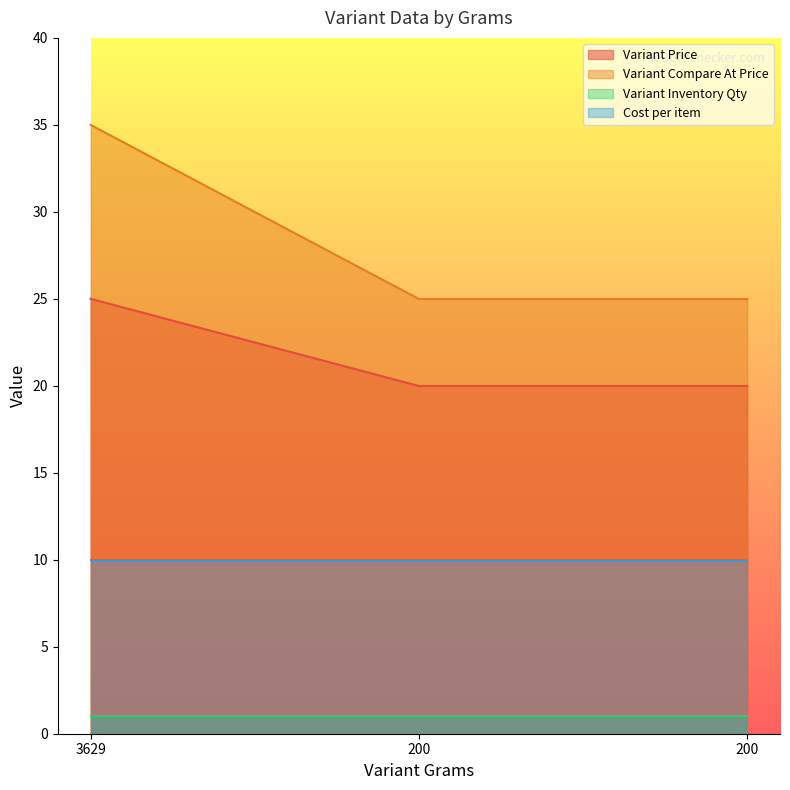

Count the number of data series in this chart.

4